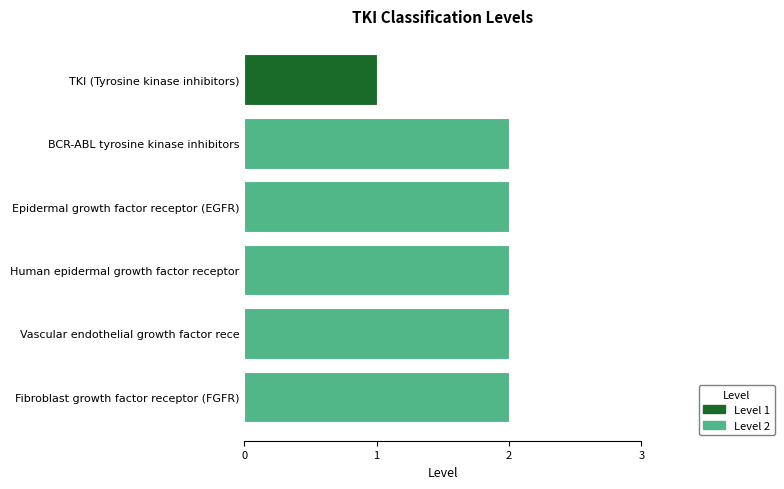

True or false: the data shows 3 at Vascular endothelial growth factor rece.

False